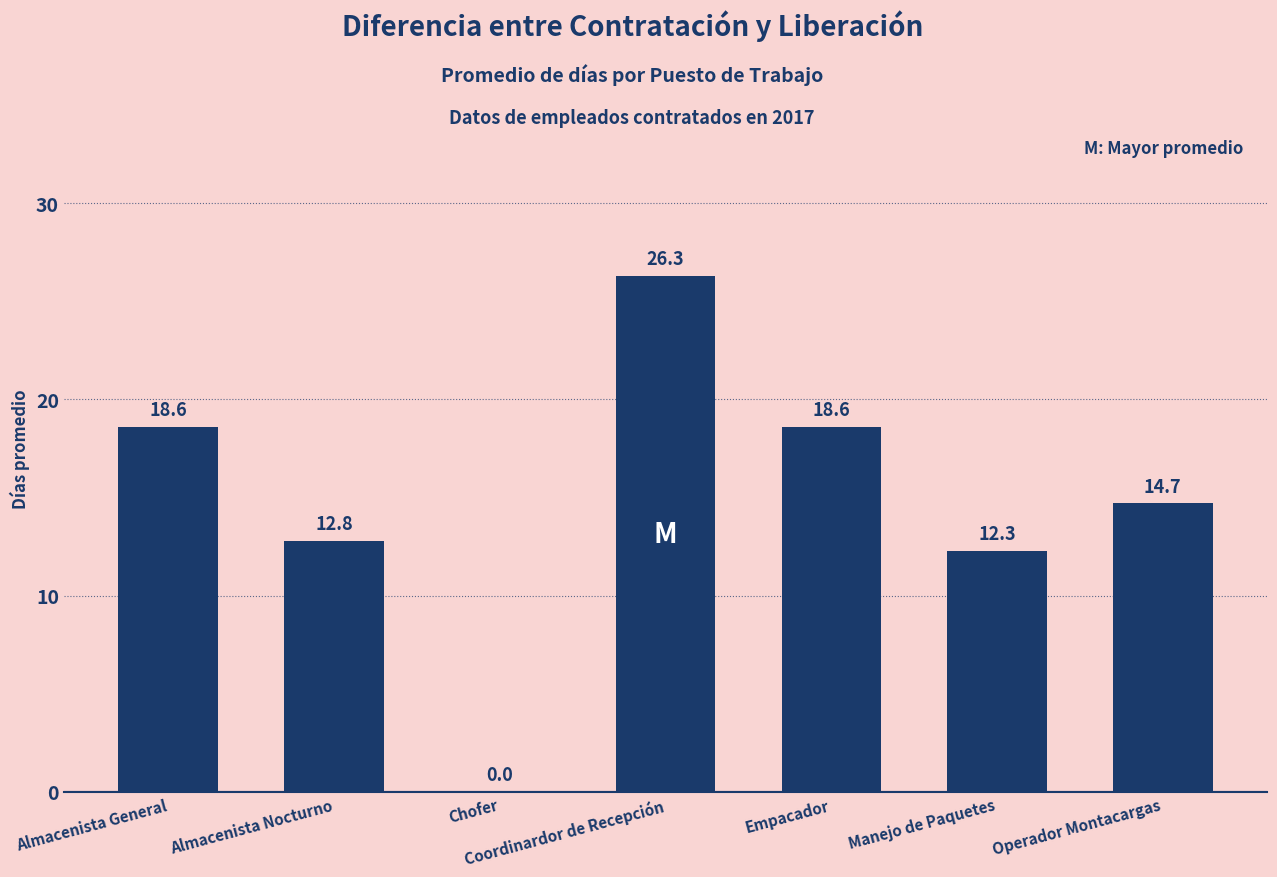

Reading left to right, extract all data points from this chart.

18.6	12.8	0.0	26.3	18.6	12.3	14.7